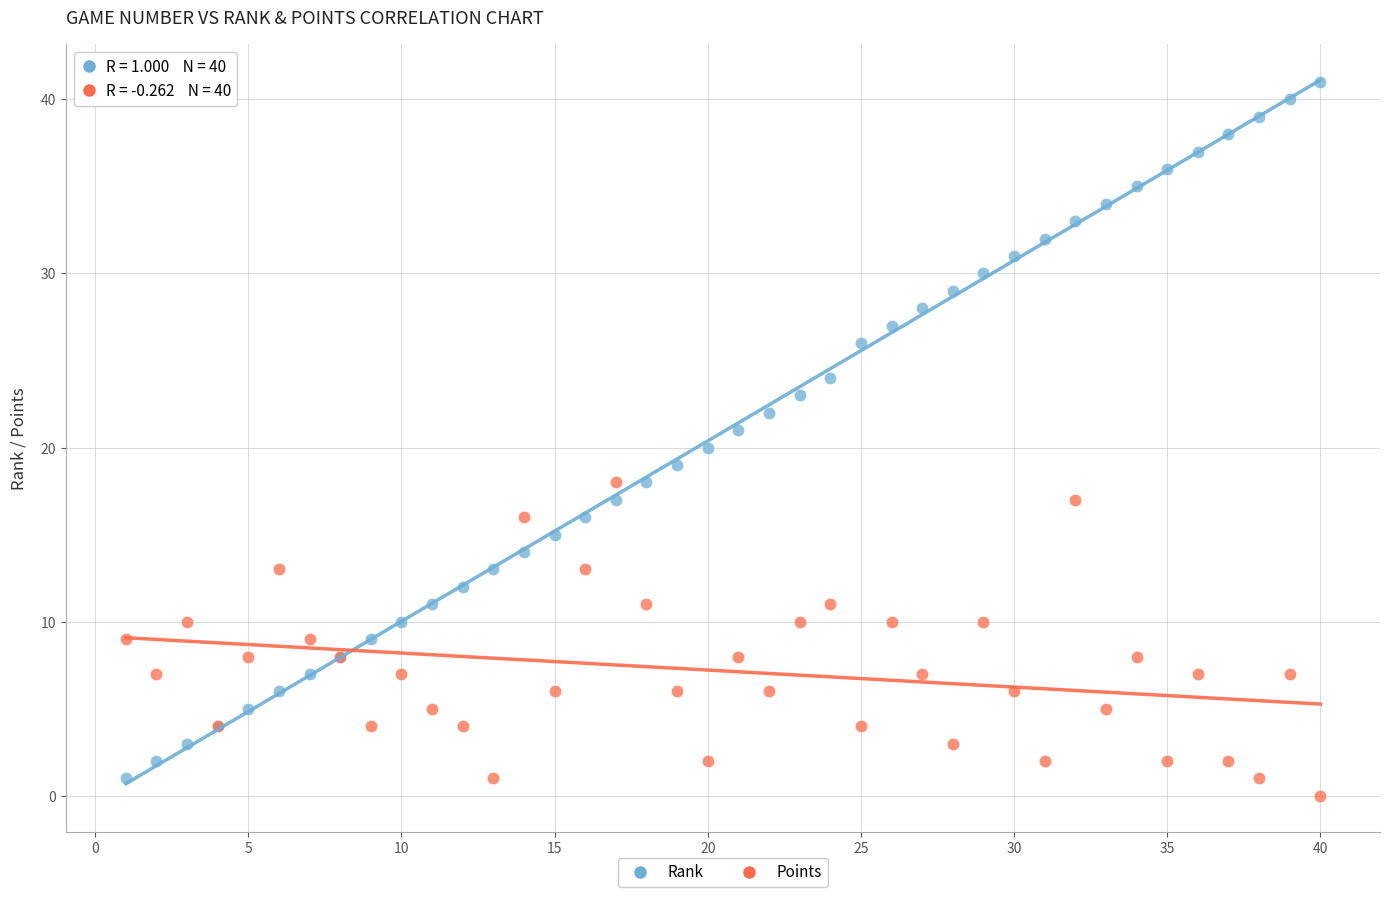

What is the X range (max minus min) for the scatter plot?

39